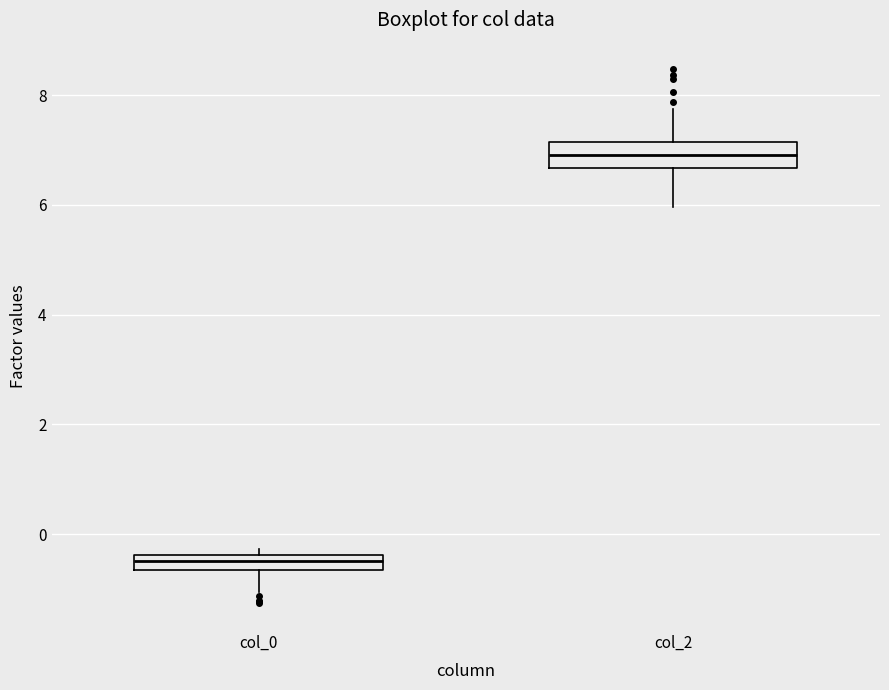

Where does the lower whisker of the box for col_0 end on the y-axis? The values are not printed on the chart, so give them approximately, as read against the axis.

-1.0